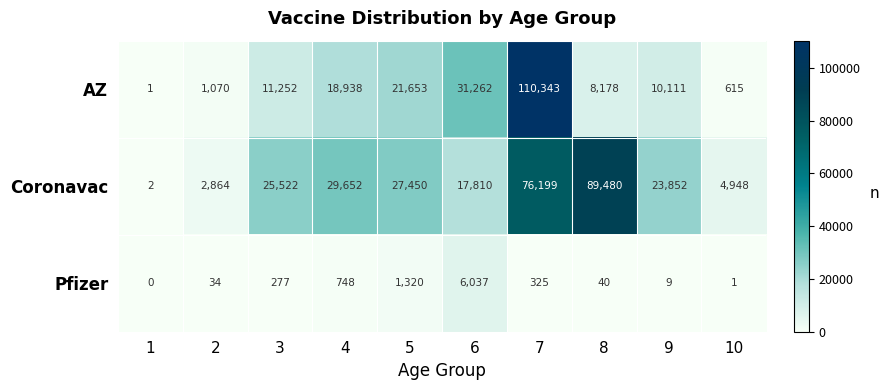

How many series are shown in this chart?

3